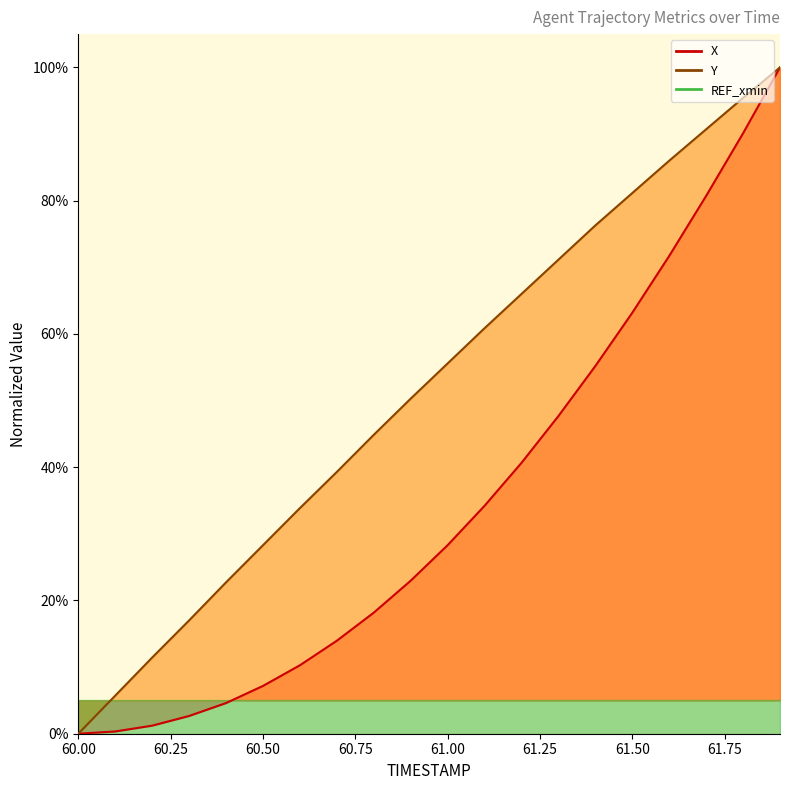

What is the label of the 5th point from the right?

61.5